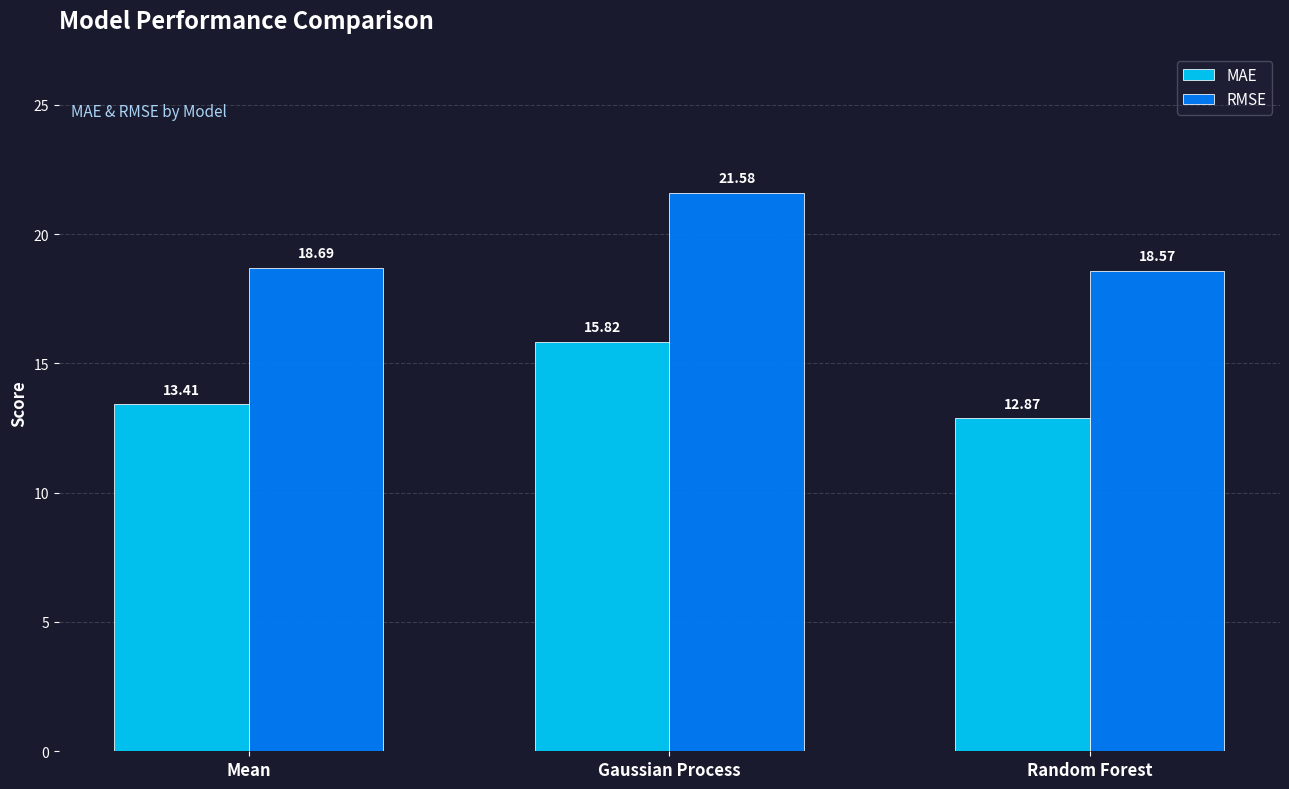

What is the minimum value for MAE?

12.9